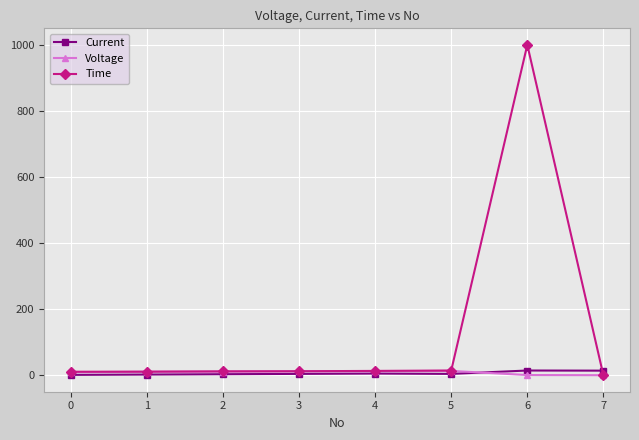

What are all the series names shown in the legend?

Current, Voltage, Time